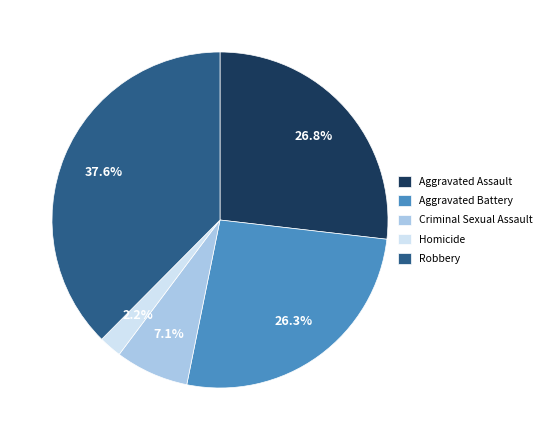

To the nearest percent, what is the difference between the Robbery and Criminal Sexual Assault slice percentages?

30%